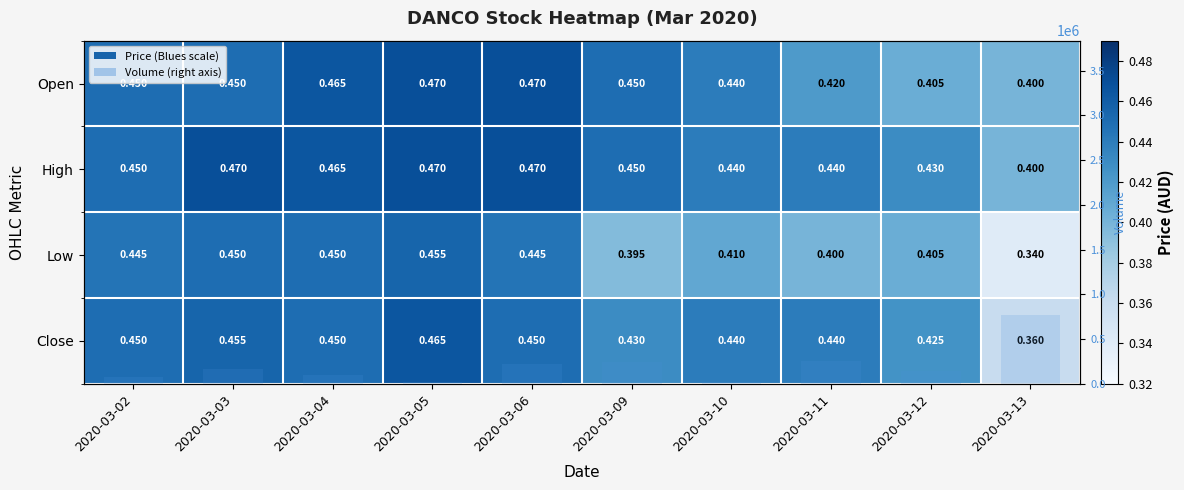

The value of High at 2020-03-05 is 0.8. True or false?

False